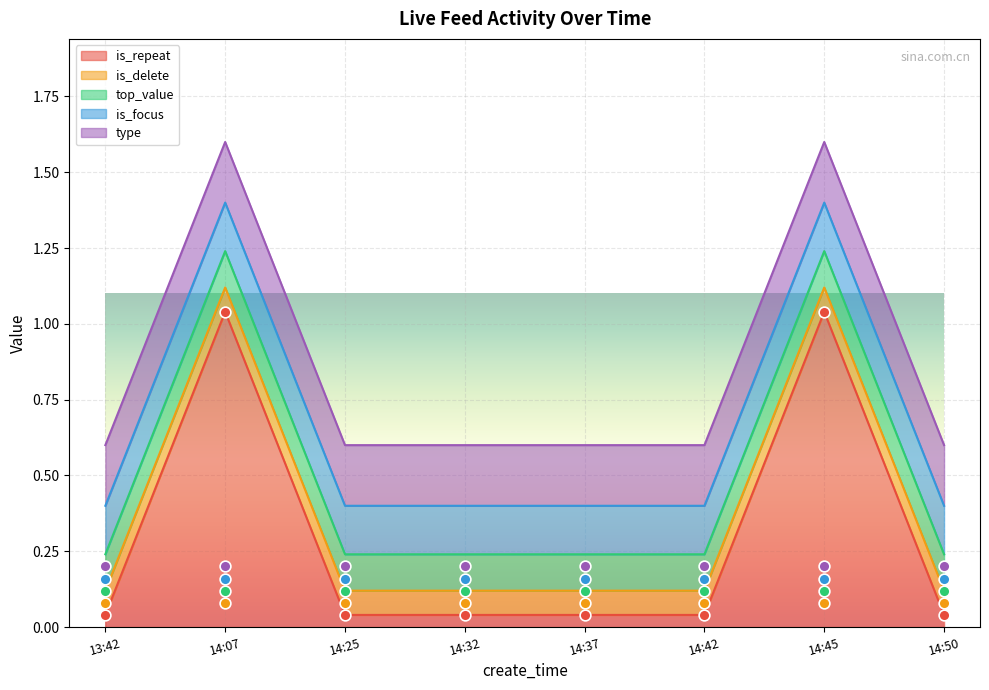

Is the value of top_value at 14:32 greater than the value of is_focus at 14:42?

No